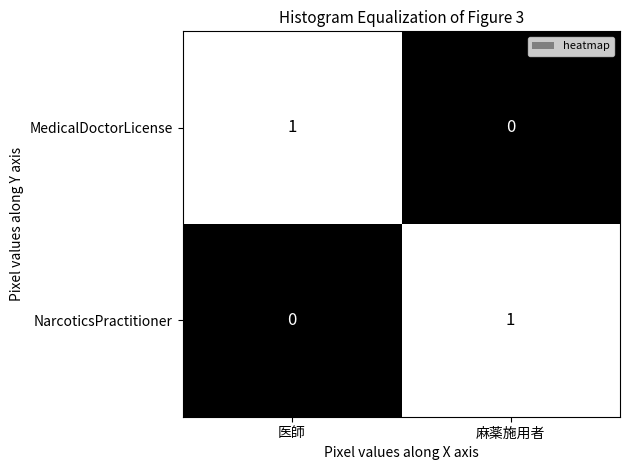

At which label does MedicalDoctorLicense reach its minimum?

麻薬施用者